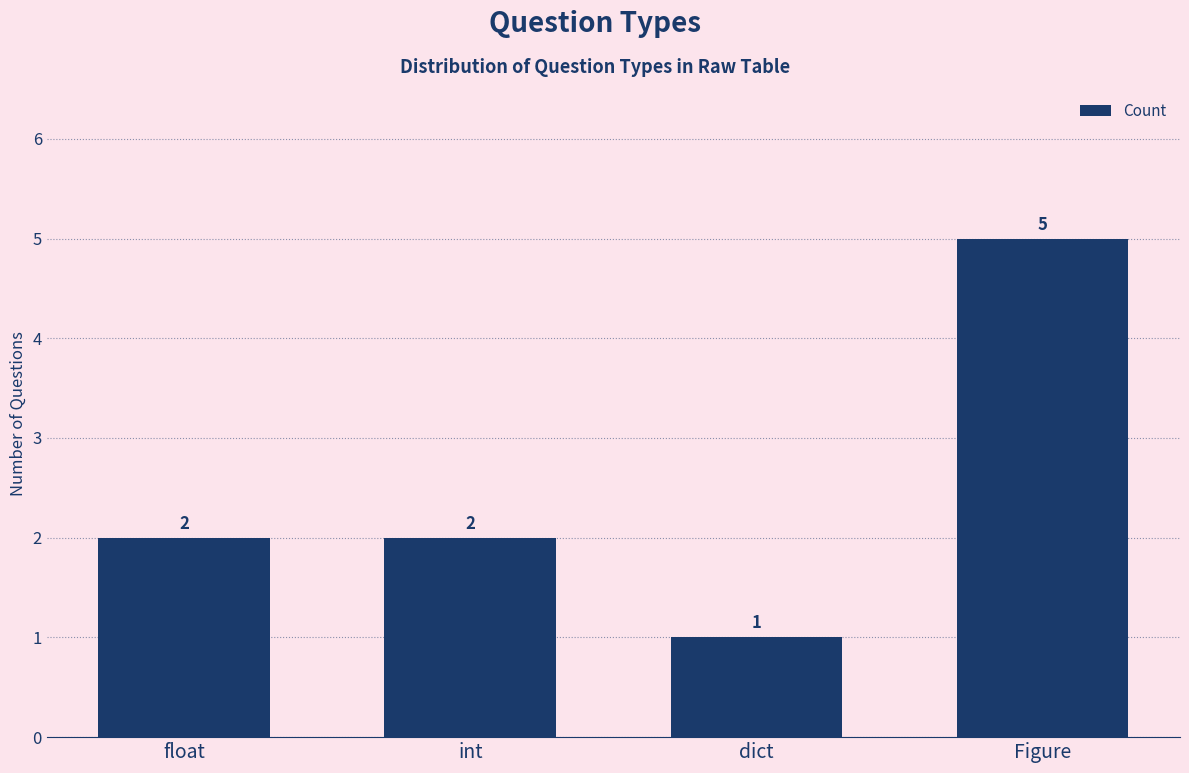

Count the values in the range 2 to 5.

3